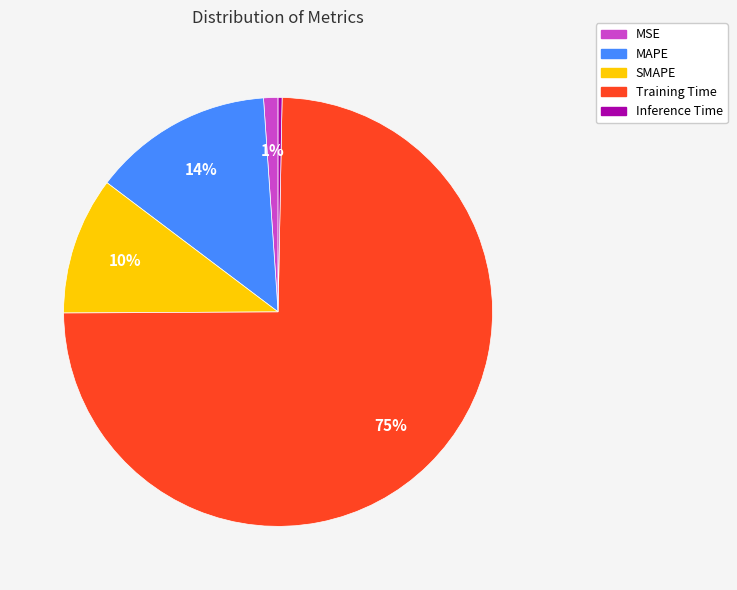

Is Training Time the majority of the pie?

Yes